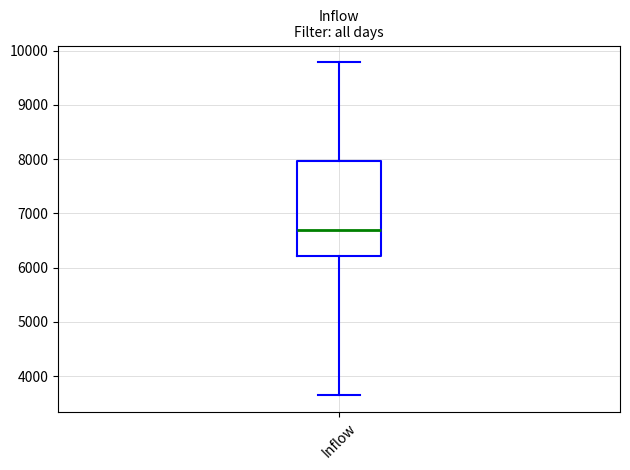

Read this box plot against the y-axis: the position of the median line, the range covered by the box, and the ends of both whiskers. The values are not printed on the chart, so give them approximately, as read against the axis.

median 6700, box 6200 to 8000, whiskers 3700 to 9800